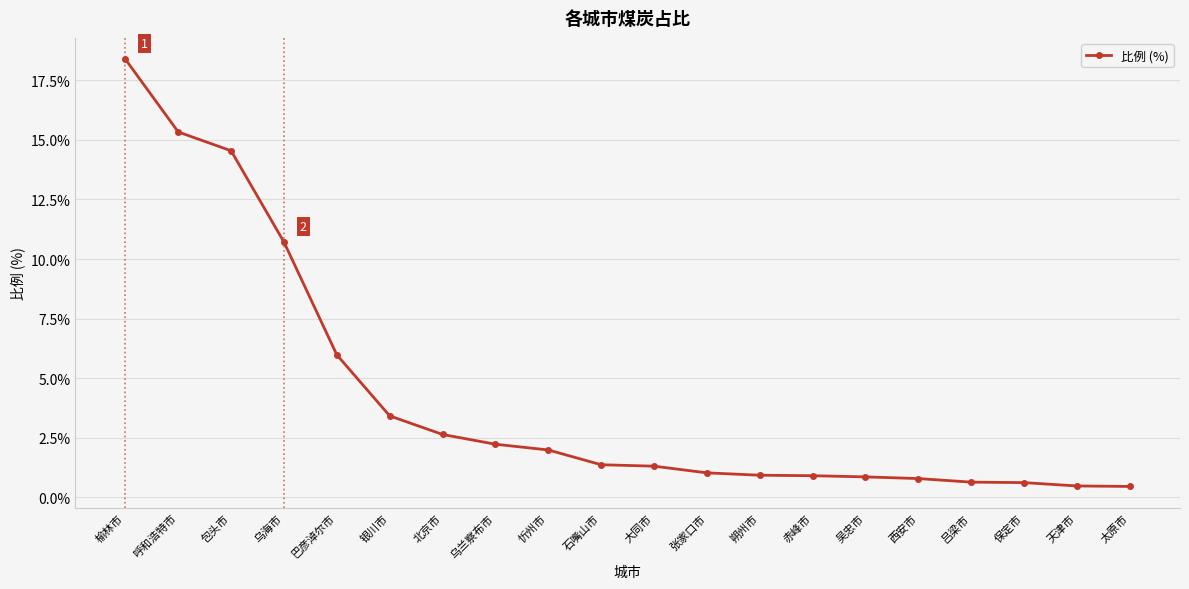

What is the difference between the maximum and minimum values?

17.9